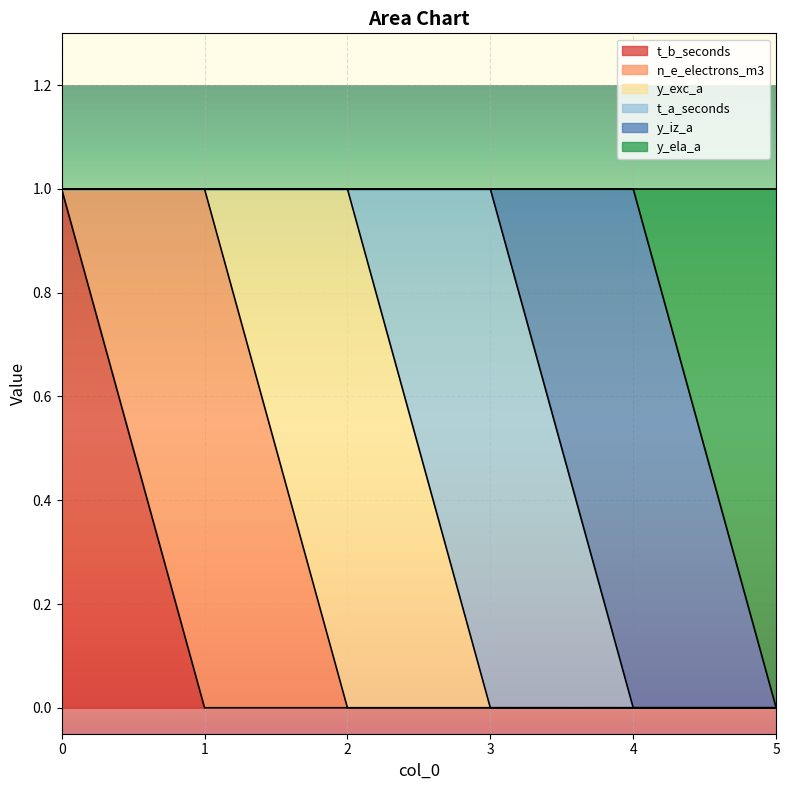

How many positive values does the n_e_electrons_m3 series have?

1